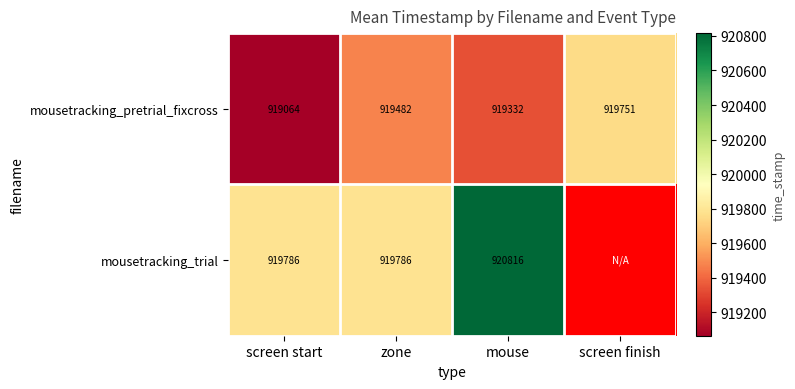

Between screen start and zone, which series saw the biggest shift?

mousetracking_pretrial_fixcross